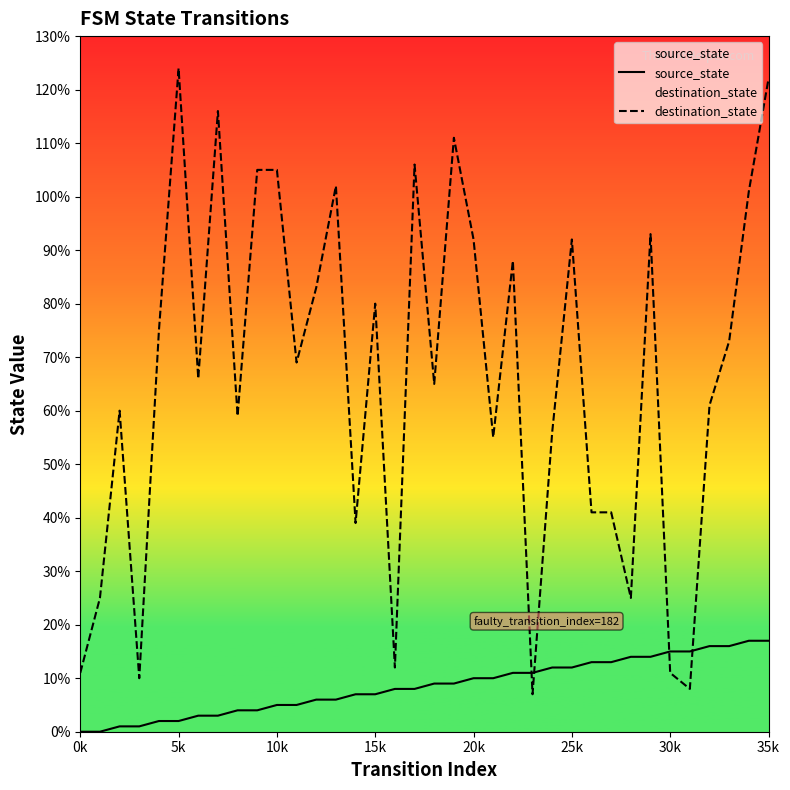

Is it true that destination_state equals 25 at 24?

False